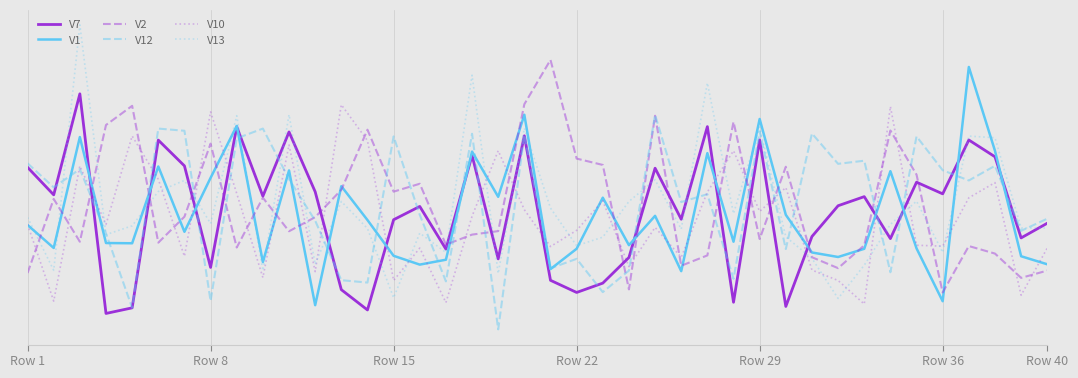

Is this an area chart (filled region under the line)?

No